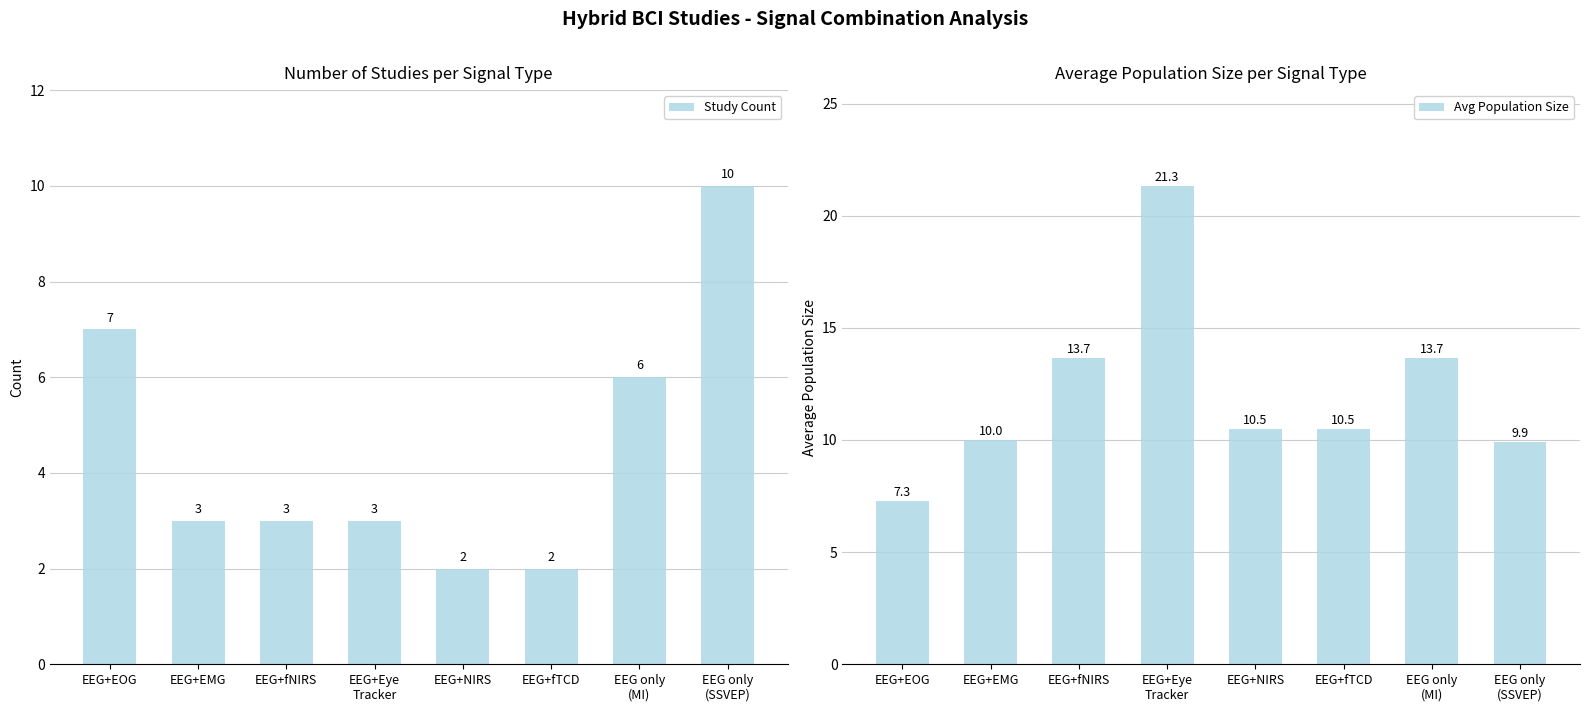

Reading right to left, list all the values displayed in this chart.

Study Count: EEG only
(SSVEP)=10.0	EEG only
(MI)=6.0	EEG+fTCD=2.0	EEG+NIRS=2.0	EEG+Eye
Tracker=3.0	EEG+fNIRS=3.0	EEG+EMG=3.0	EEG+EOG=7.0
Avg Population Size: EEG only
(SSVEP)=9.9	EEG only
(MI)=13.7	EEG+fTCD=10.5	EEG+NIRS=10.5	EEG+Eye
Tracker=21.3	EEG+fNIRS=13.7	EEG+EMG=10.0	EEG+EOG=7.3